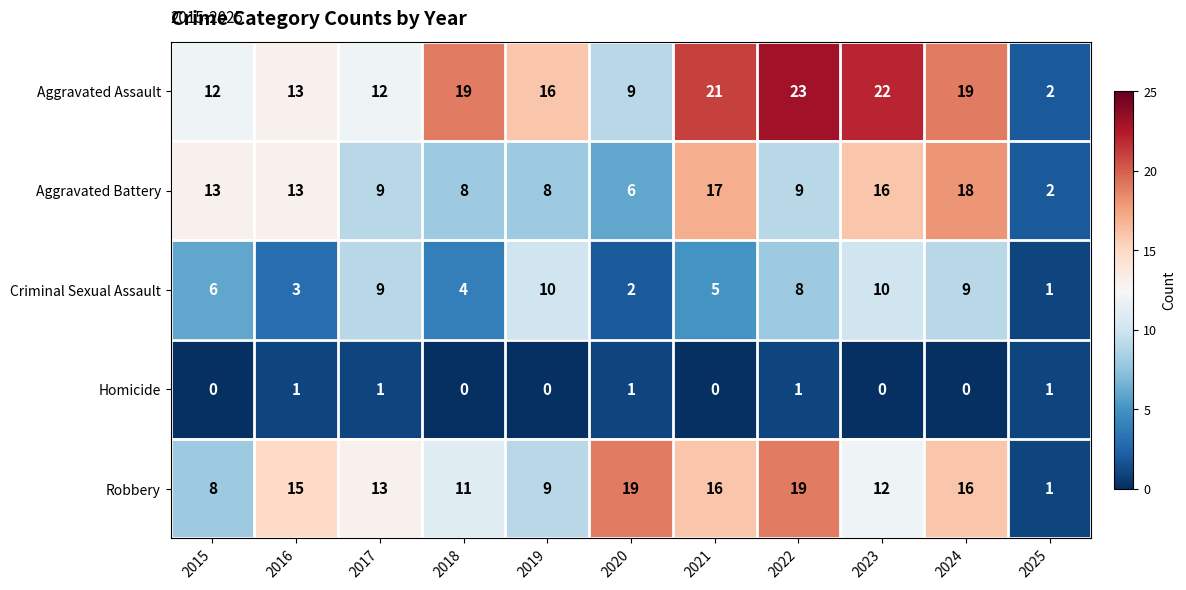

Which series has the largest total across all categories?

Aggravated Assault